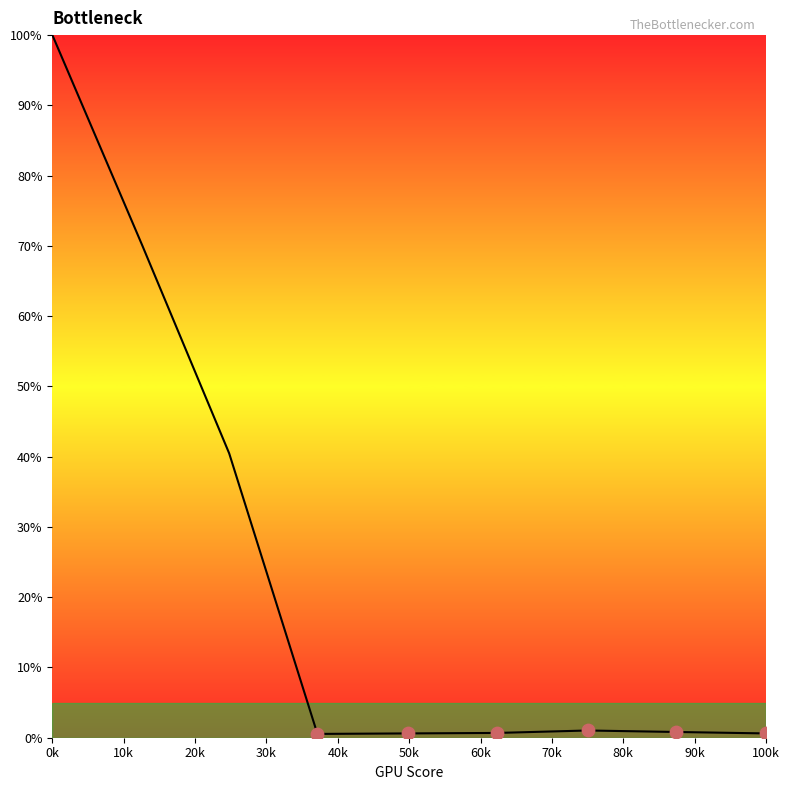

What is the greatest value displayed?

100.1